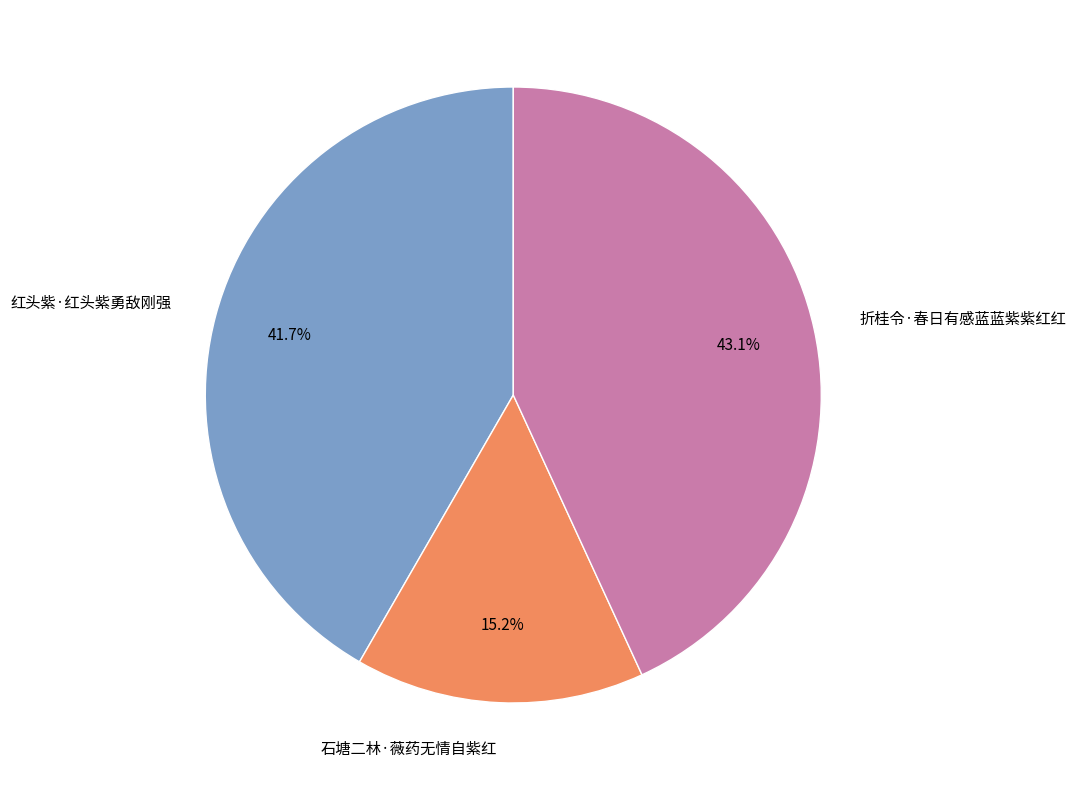

Does 折桂令·春日有感蓝蓝紫紫红红 represent more than half of the total?

No